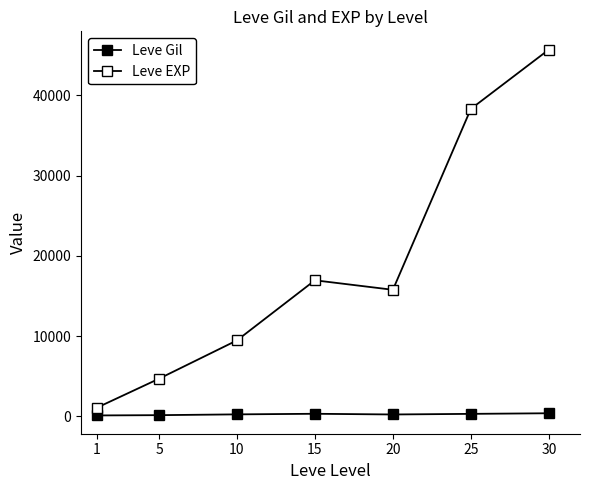

The value of Leve Gil at 15 is 430.9. True or false?

False